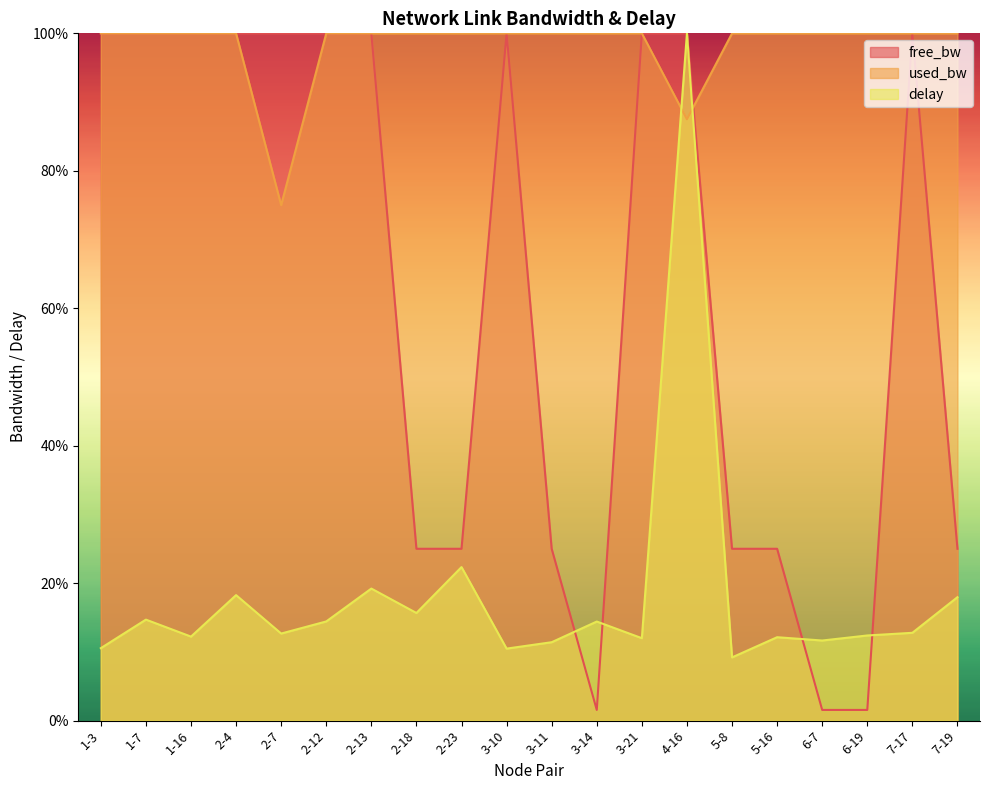

True or false: used_bw has a value of 100.0 at 7-19.

True